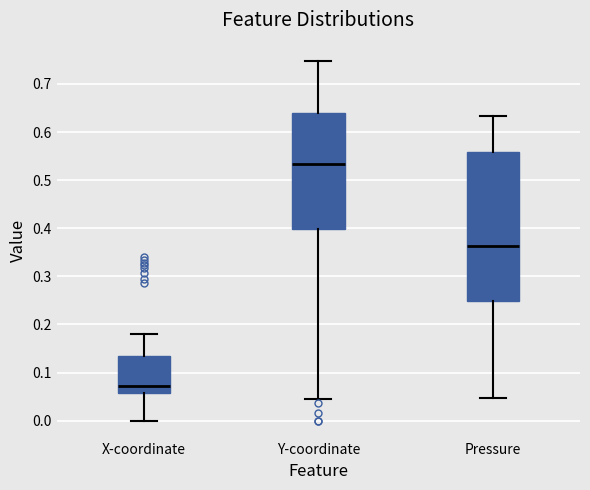

Which box's median line is the lowest?

X-coordinate